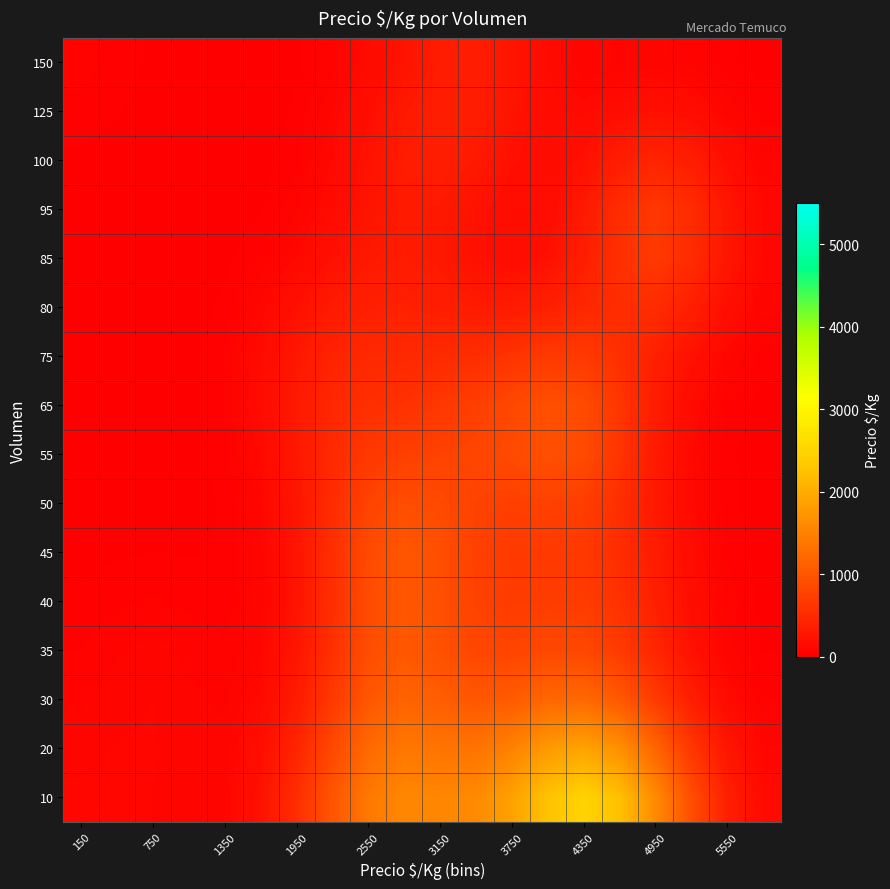

At how many categories does at least one series exceed 820?

11